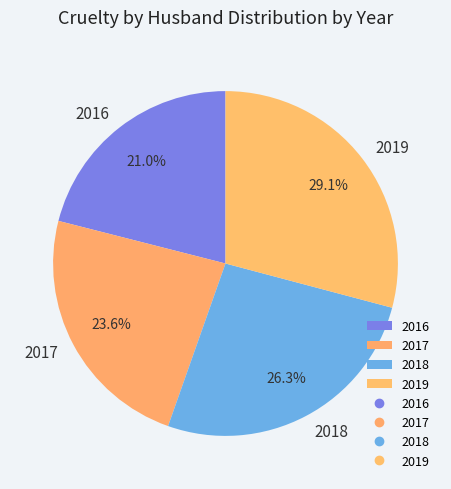

To the nearest percent, what is the combined percentage of 2016 and 2017?

45%